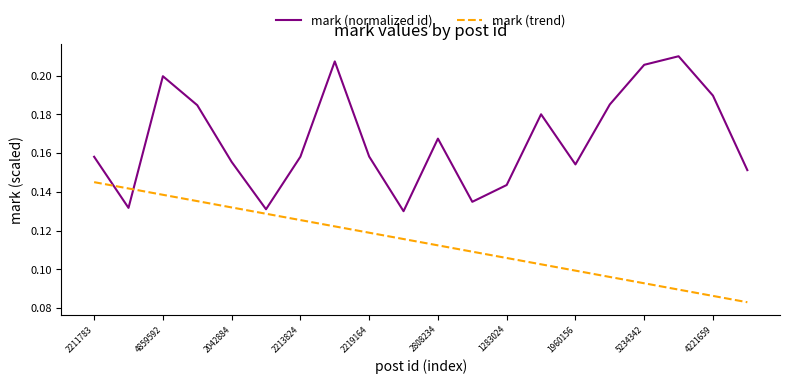

At how many categories does at least one series exceed 0?

20